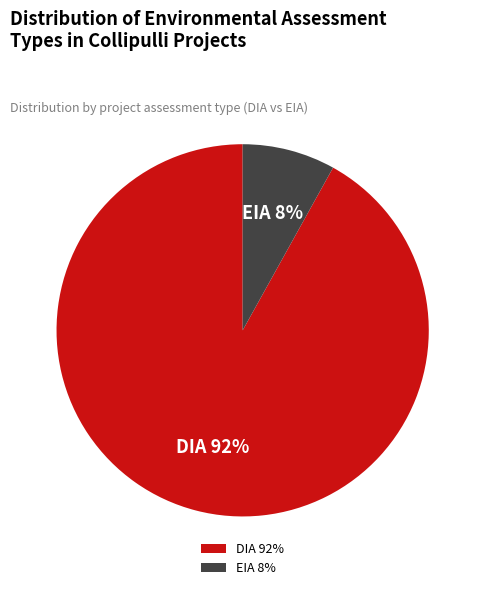

Which has a higher value, EIA or DIA?

DIA